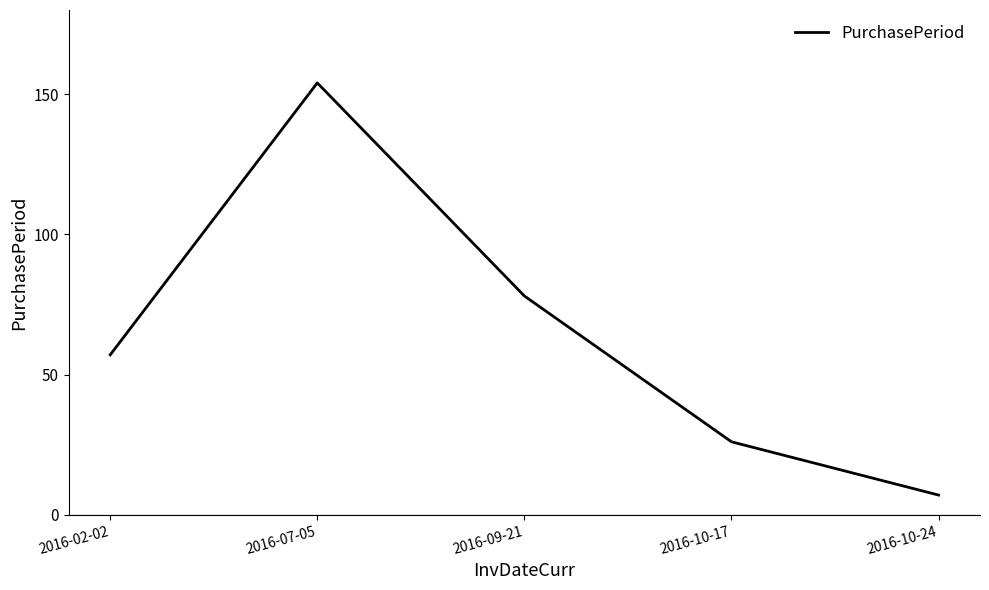

Rank the categories by value from lowest to highest.

2016-10-24, 2016-10-17, 2016-02-02, 2016-09-21, 2016-07-05